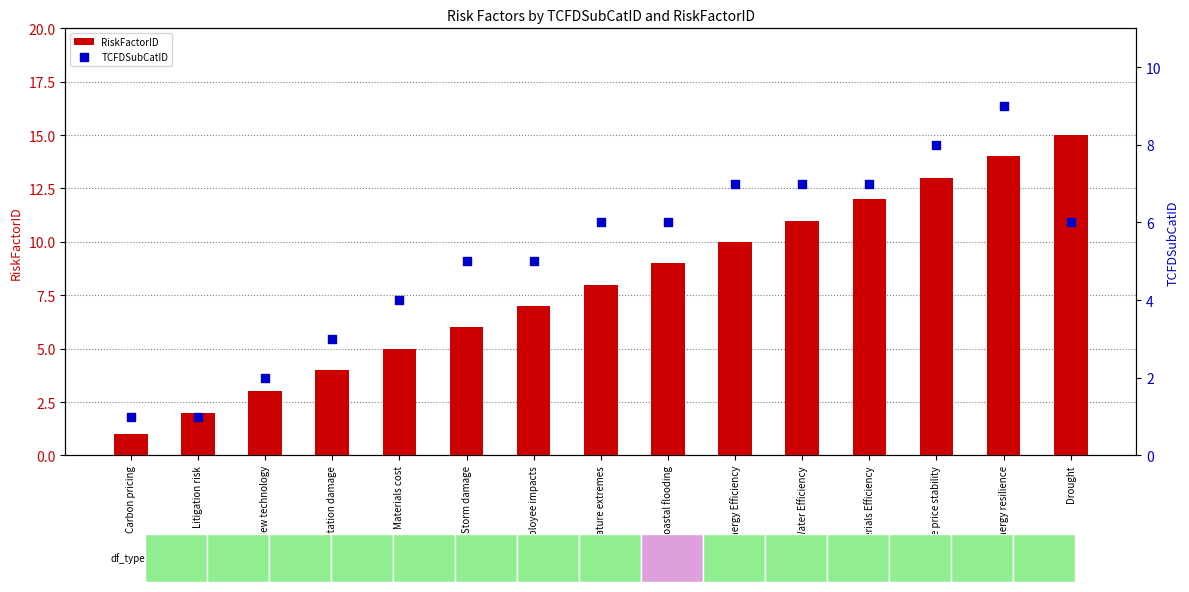

What are all the series names shown in the legend?

RiskFactorID, TCFDSubCatID